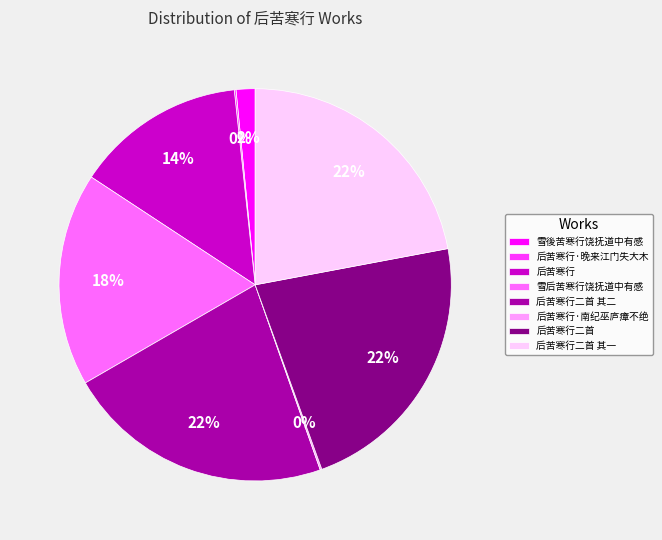

True or false: 雪後苦寒行饶抚道中有感 accounts for 2% of the total.

True